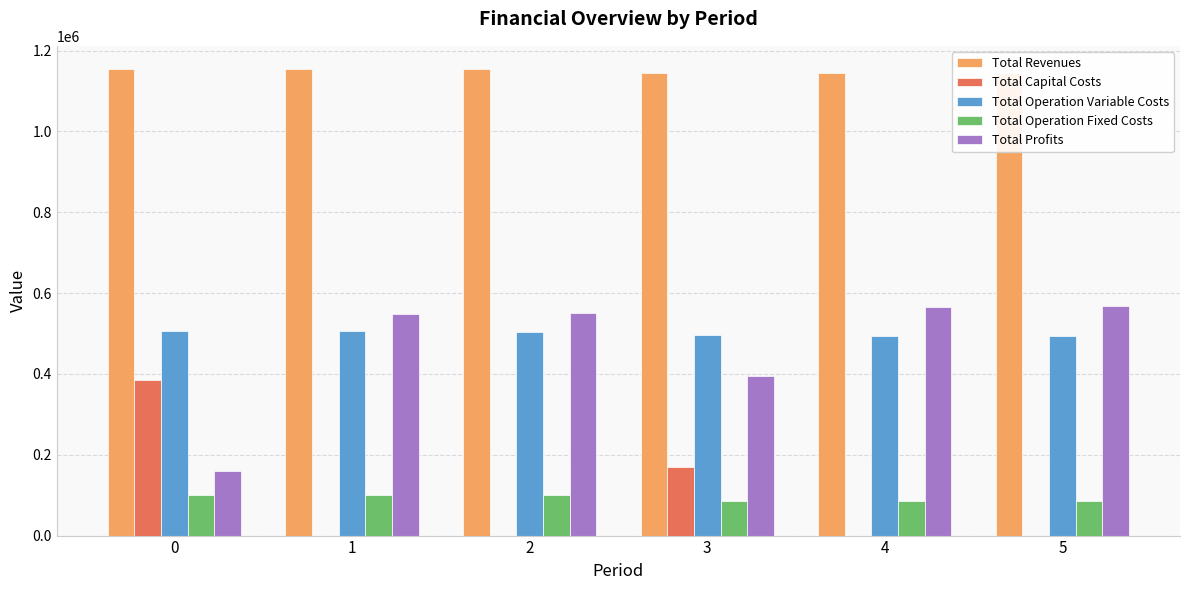

How many bars are there in each group?

5